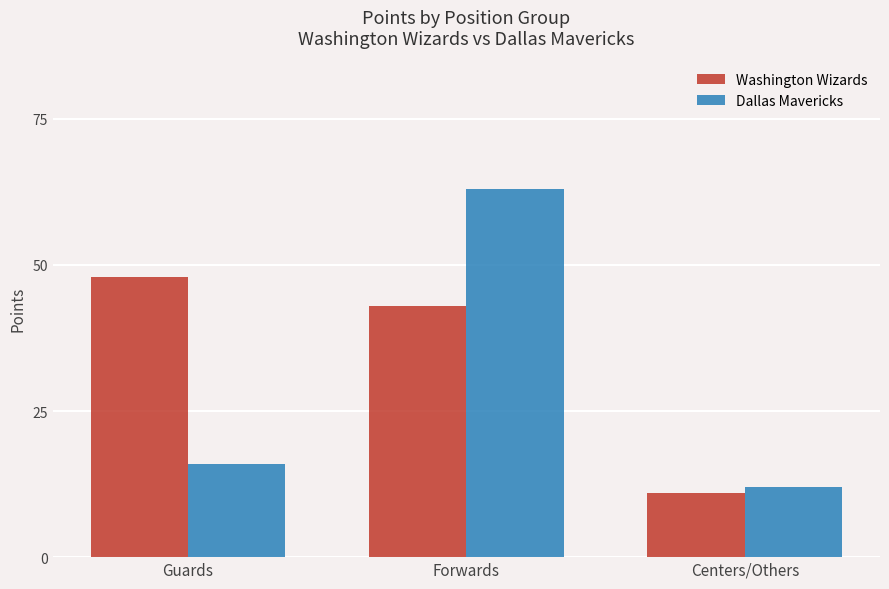

Which series has the widest spread of values?

Dallas Mavericks